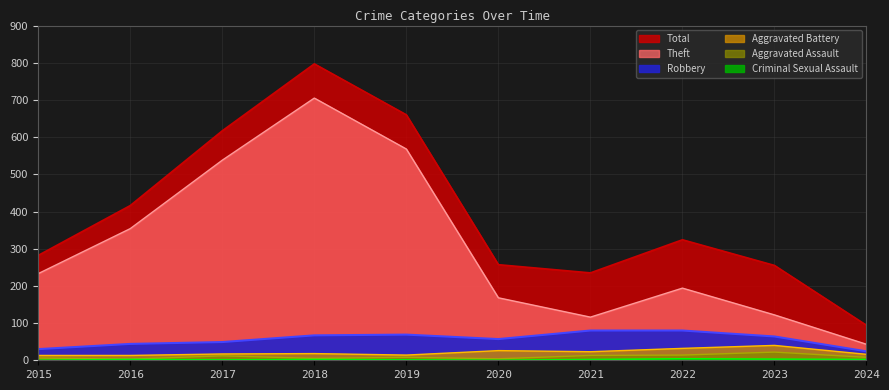

What are all the series names shown in the legend?

Total, Robbery, Theft, Aggravated Battery, Aggravated Assault, Criminal Sexual Assault